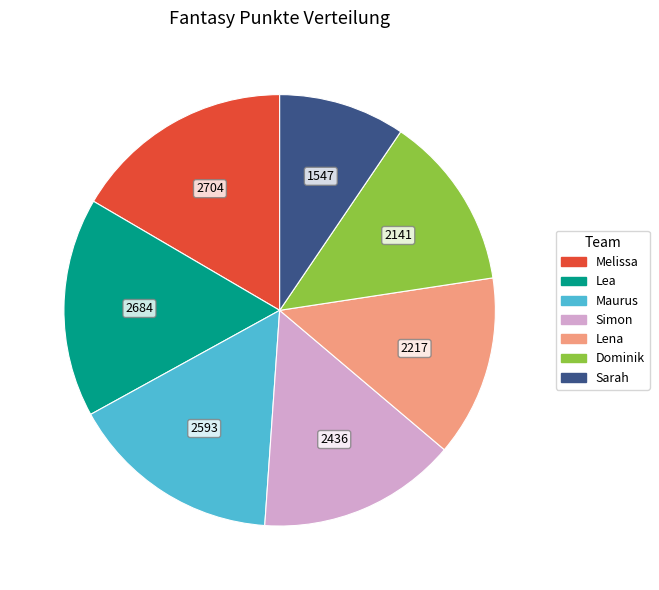

Which has a higher value, Lena or Simon?

Simon